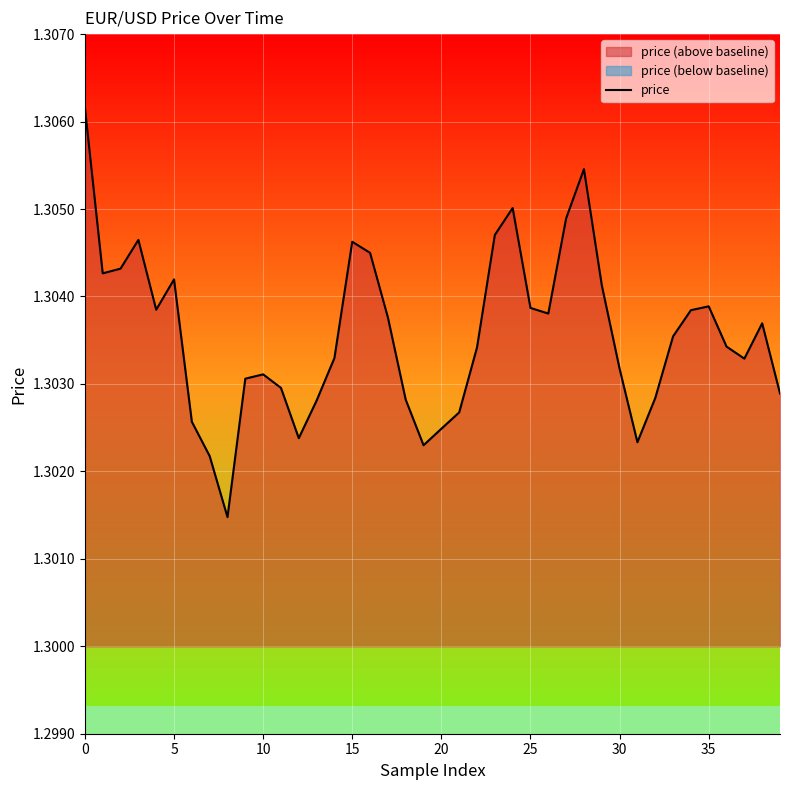

Count the values in the range 1 to 2.

40